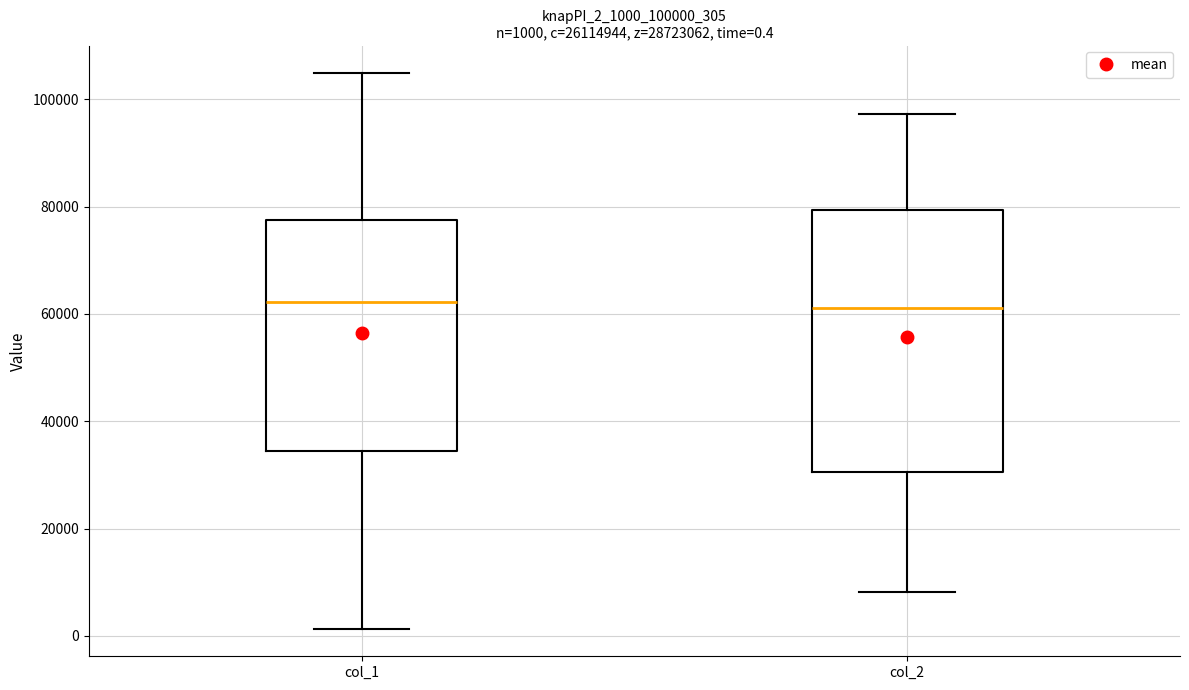

Comparing the boxes themselves (not the whiskers), which one is the tallest?

col_2